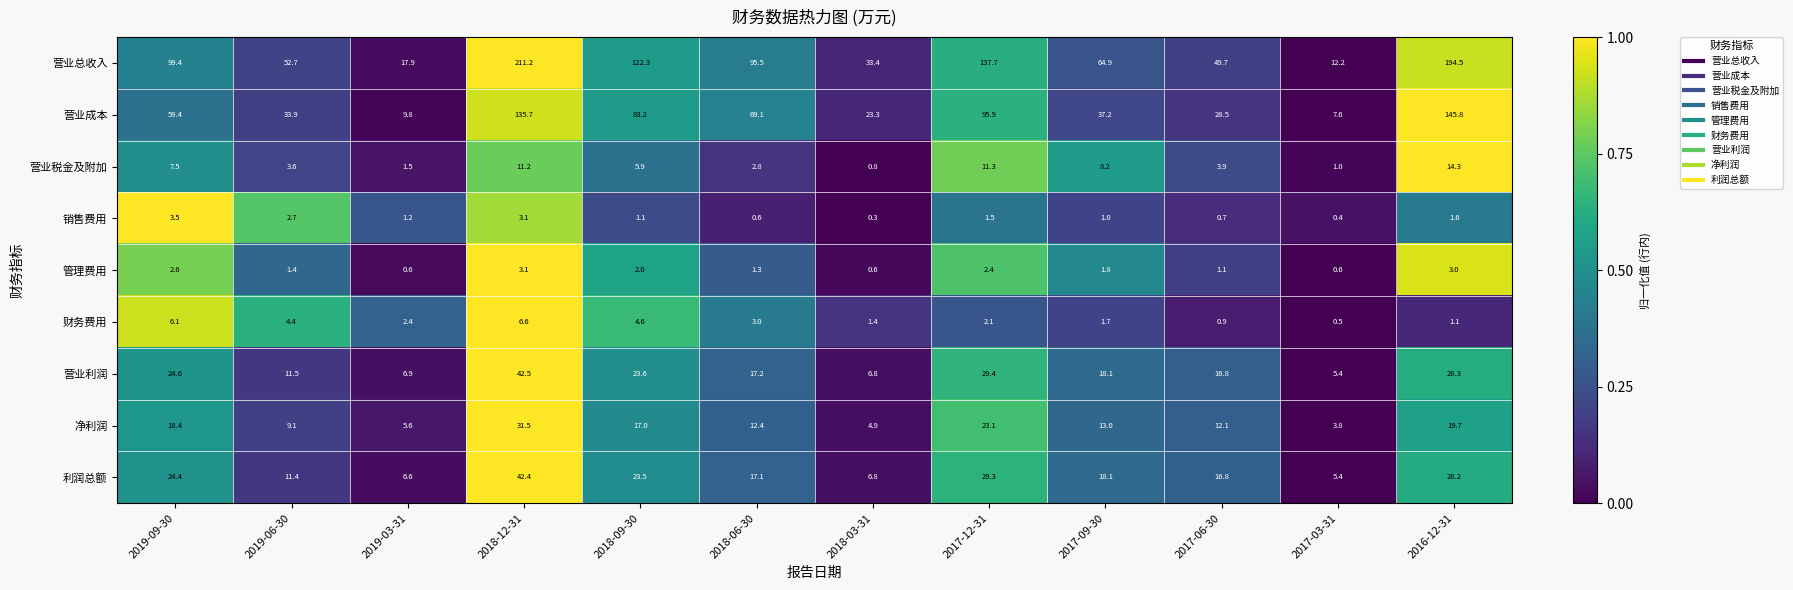

What is the sum of the 营业税金及附加 values at 2017-06-30 and 2017-03-31?

4.9